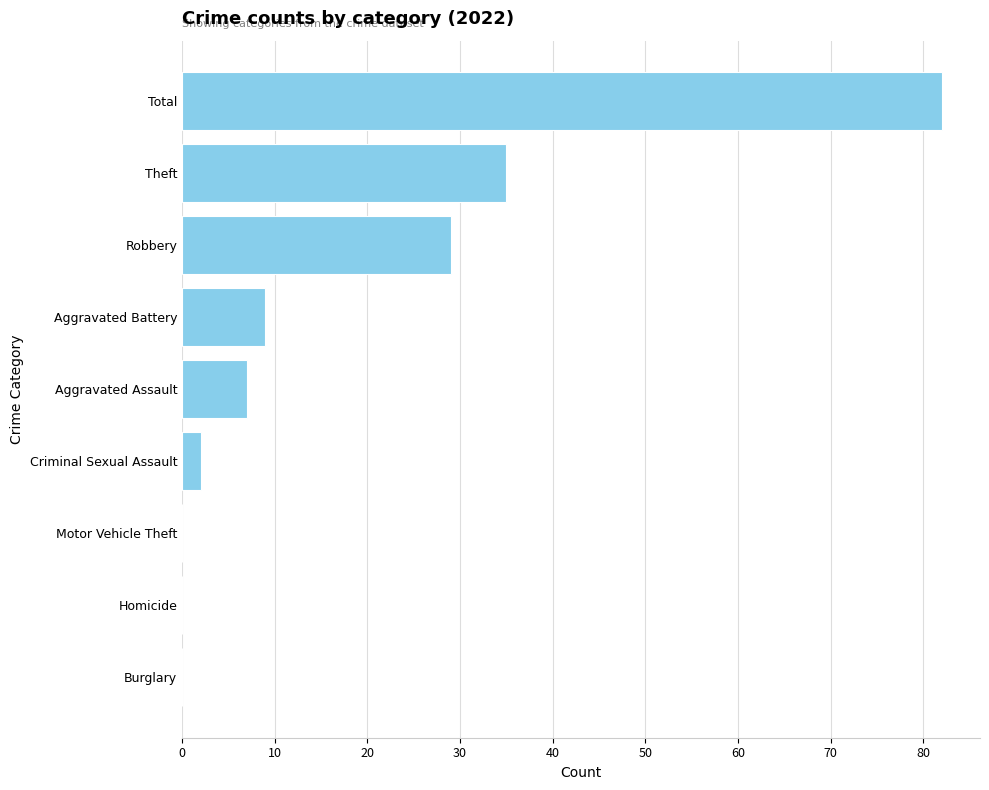

Where is the data nearest to the value 41?

Theft